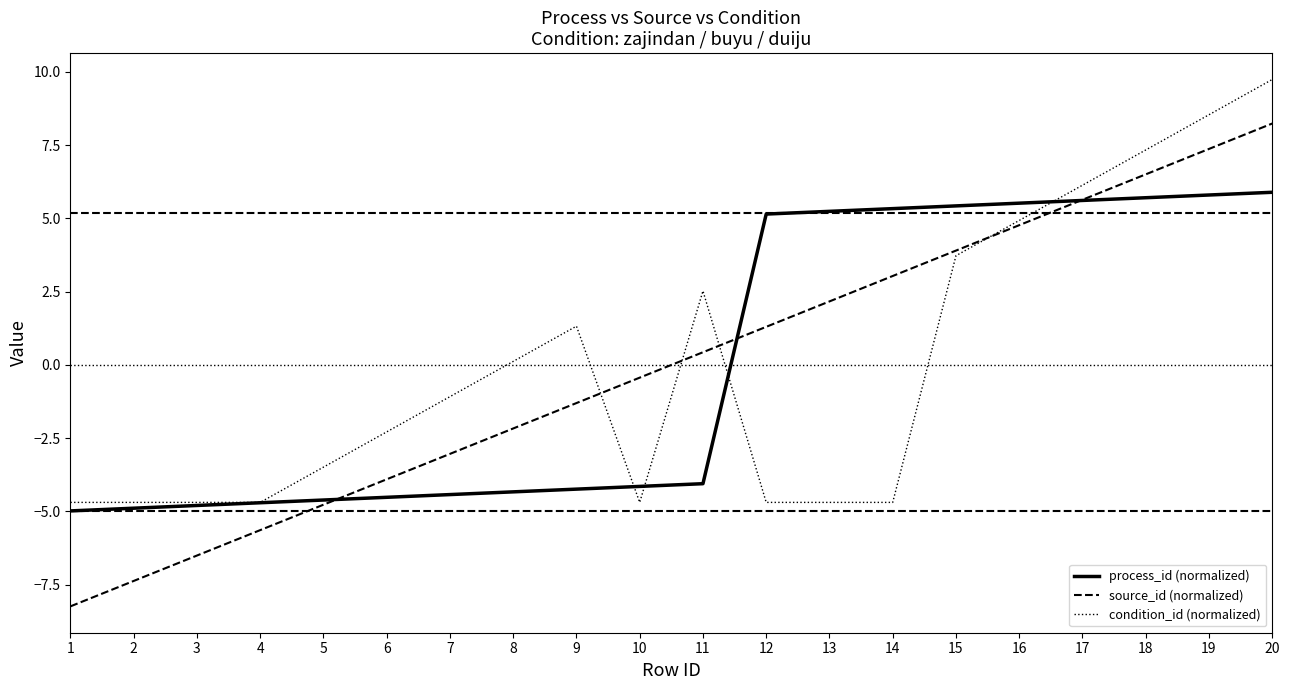

What is the minimum value shown in the chart?

-8.2